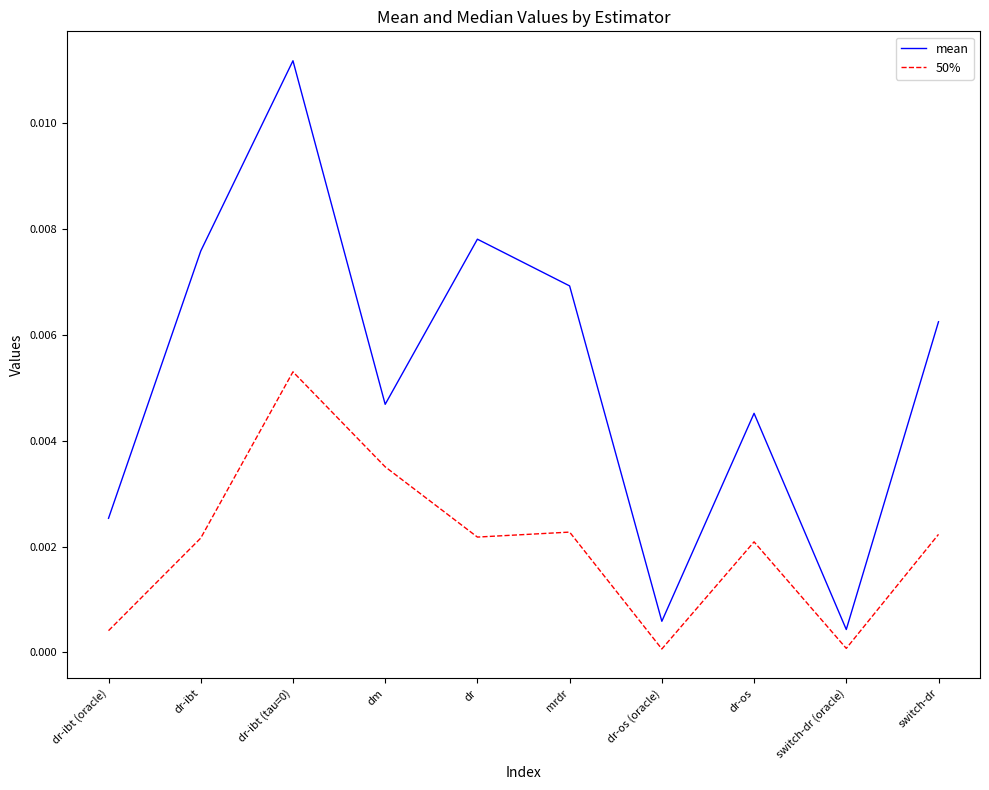

Which series has the largest total across all categories?

mean